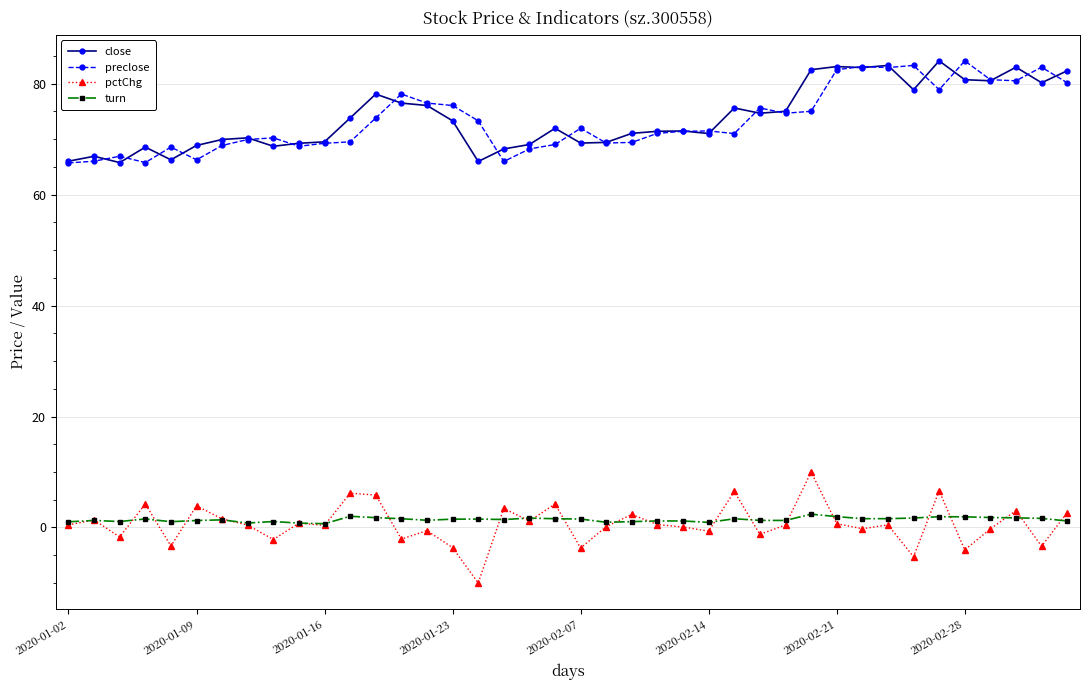

Does the chart display data point markers on the line(s)?

Yes